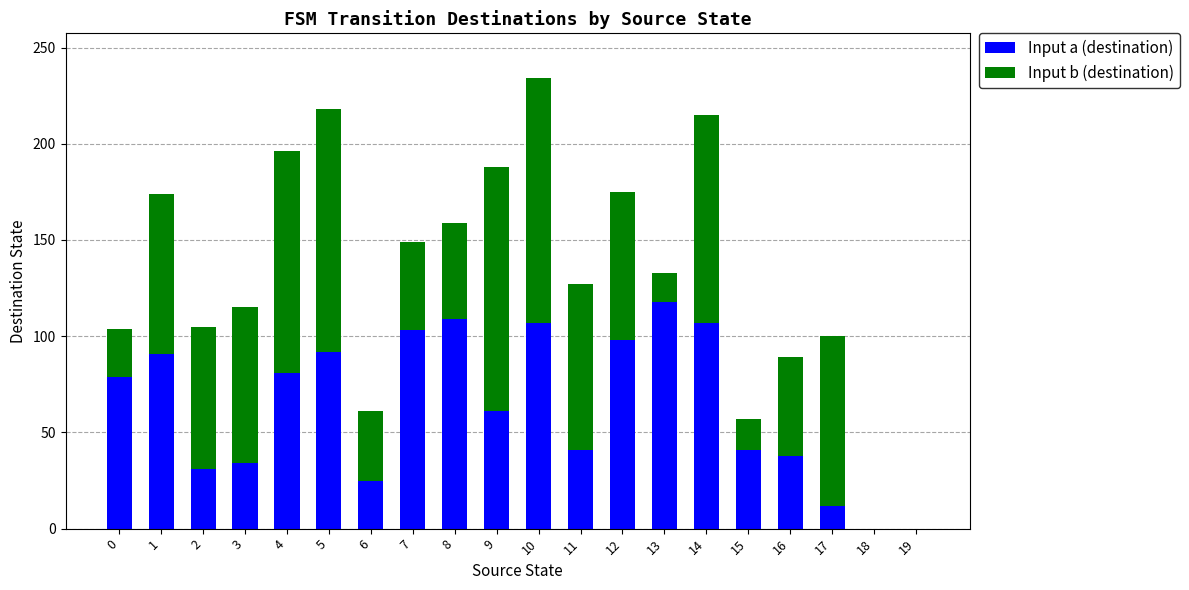

At which label does Input a (destination) reach its peak?

13